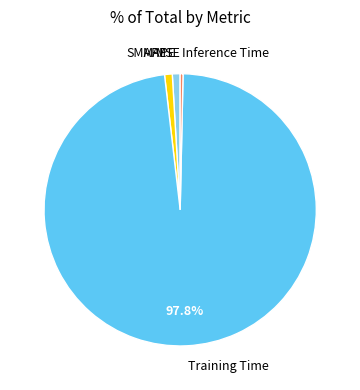

To the nearest percent, what is the difference between the largest and smallest slice percentages?

98%